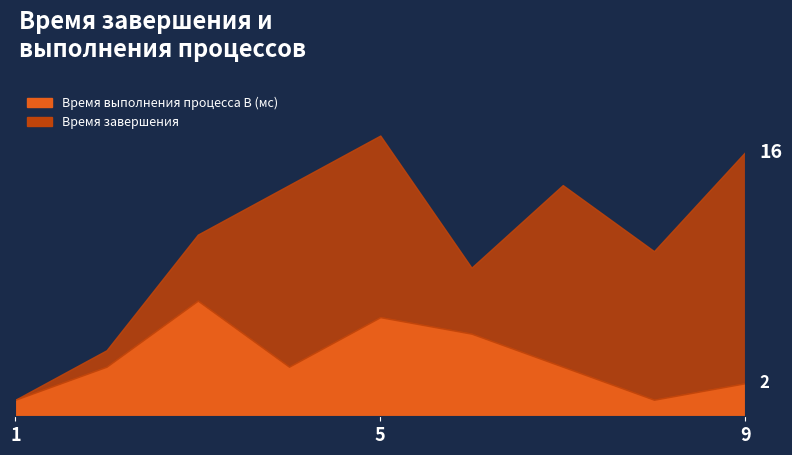

What is the smallest value displayed?

1